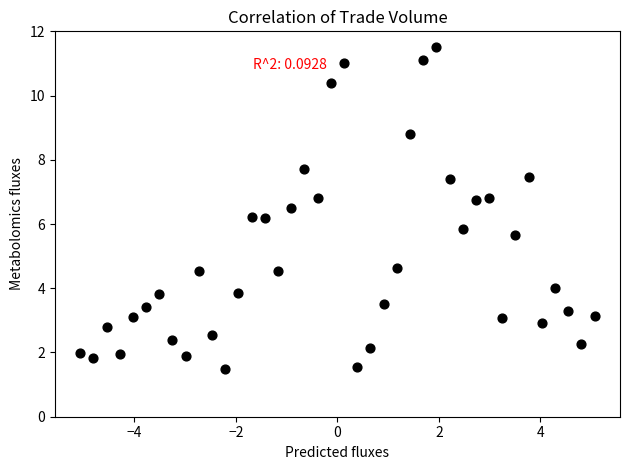

What is the range of X values (max minus min)?

10.1